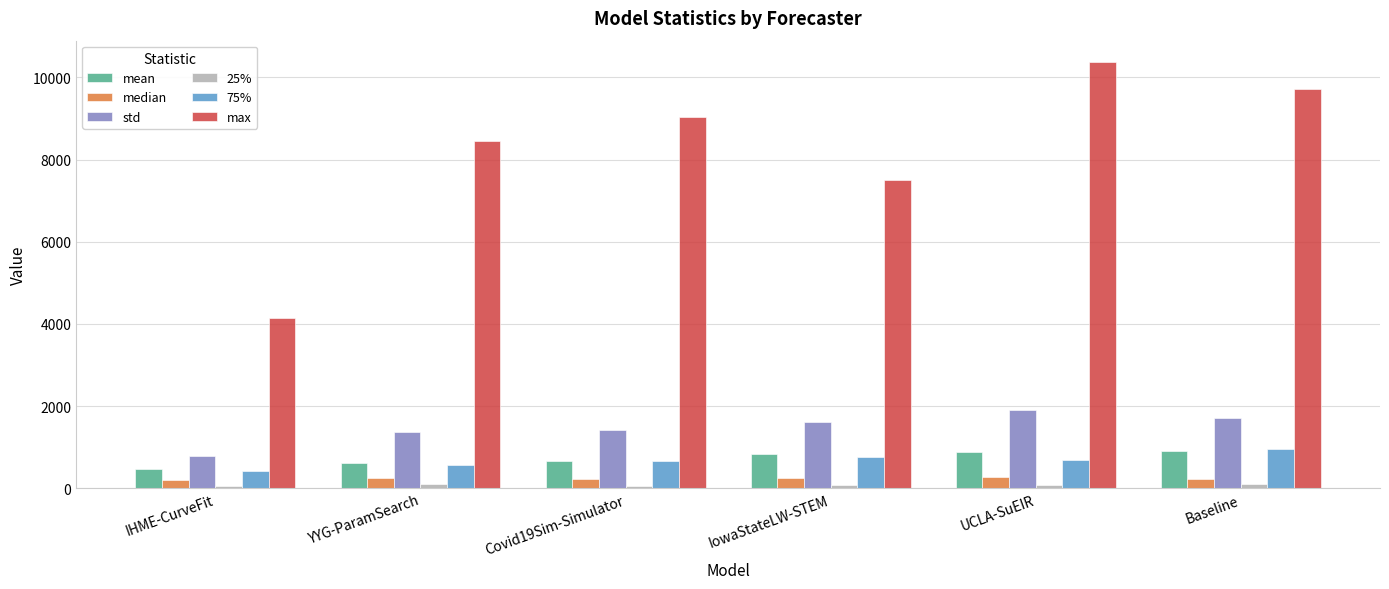

Does the chart contain stacked bars?

No